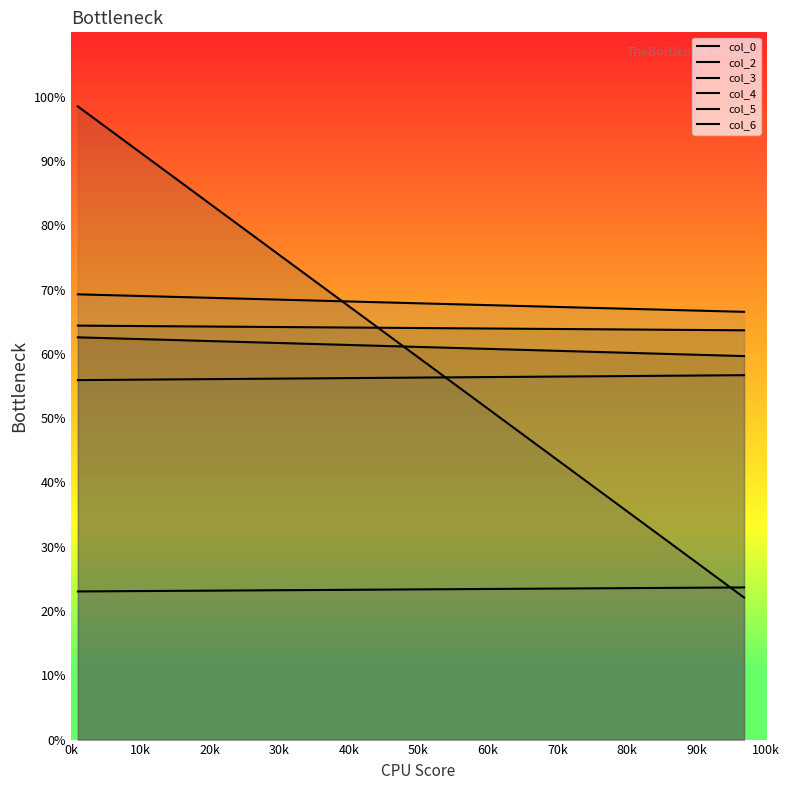

The value of col_4 at 0k is 36.2. True or false?

False